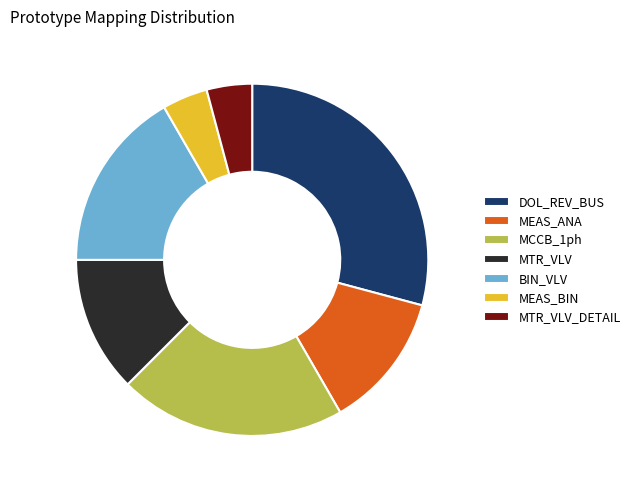

The MEAS_BIN slice represents 4% of the pie. True or false?

True